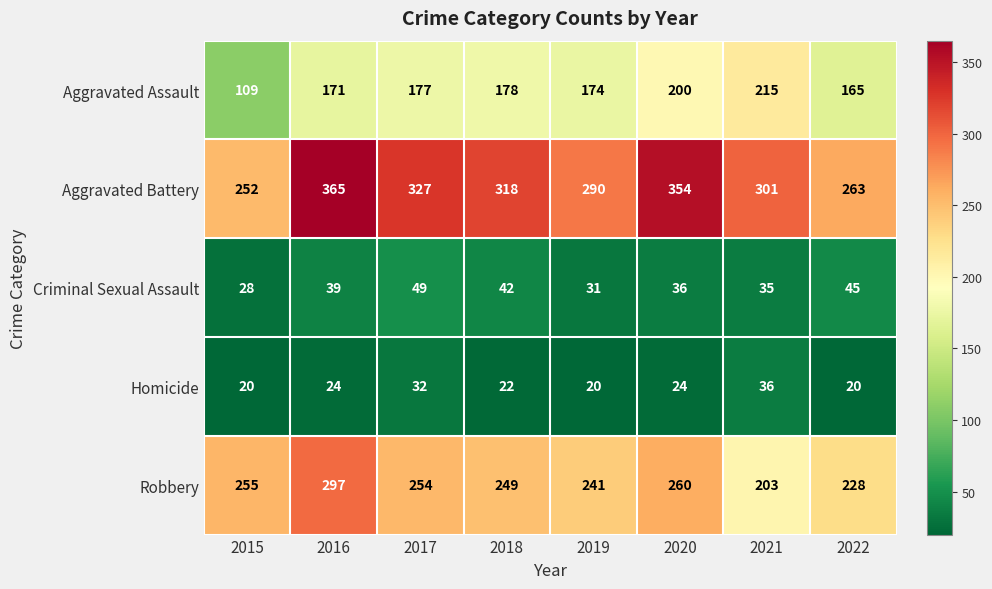

At 2022, list the series in order from smallest to largest.

Homicide, Criminal Sexual Assault, Aggravated Assault, Robbery, Aggravated Battery